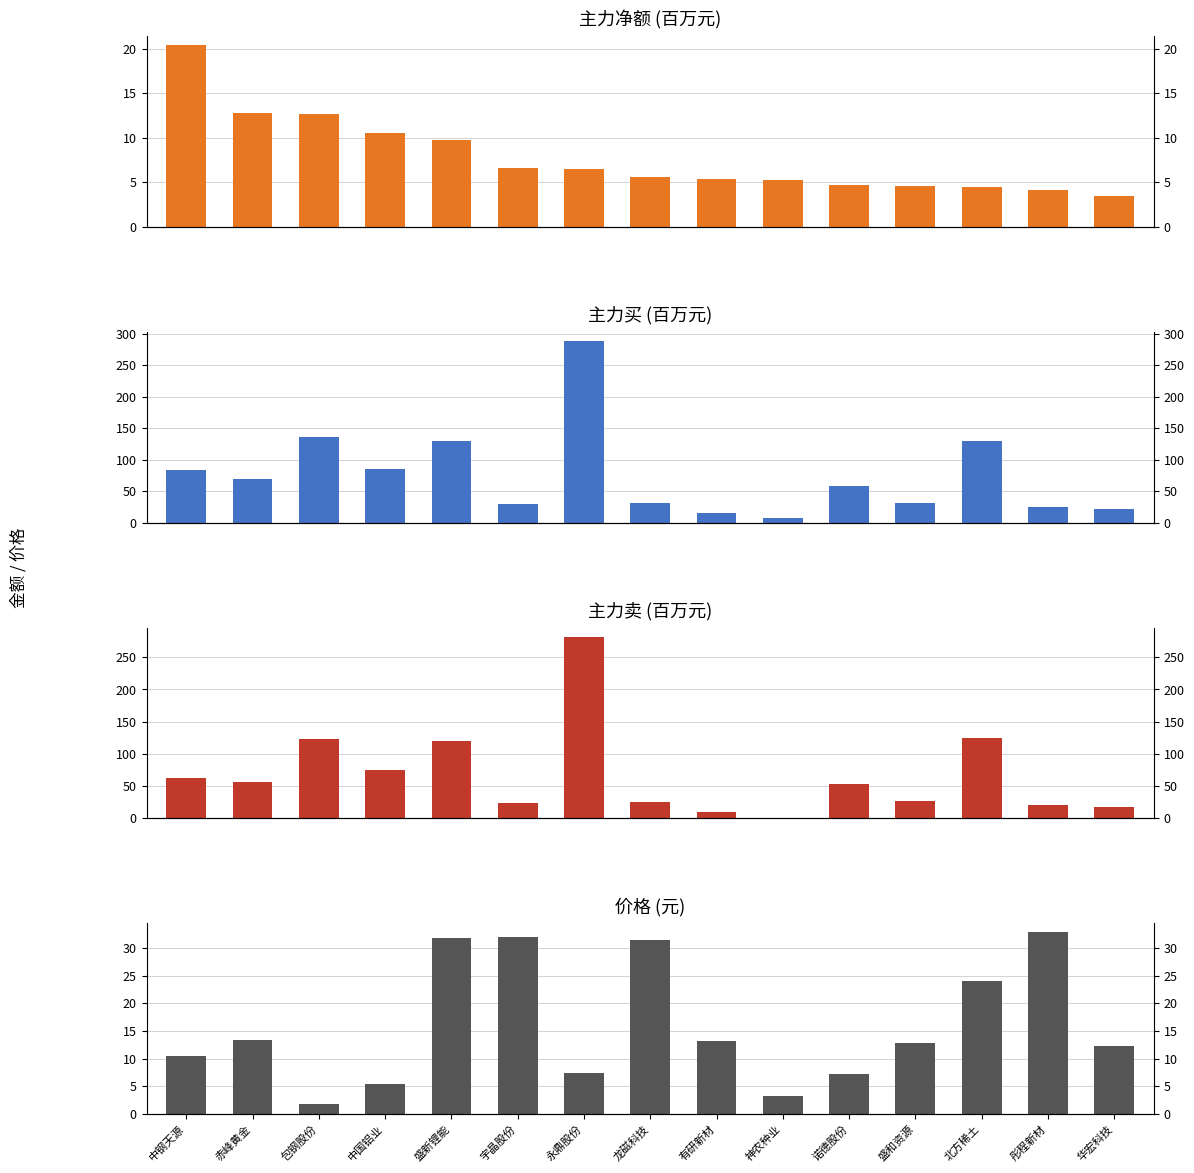

Rank the series at 北方稀土 from lowest to highest value.

主力净额, 价格, 主力卖, 主力买